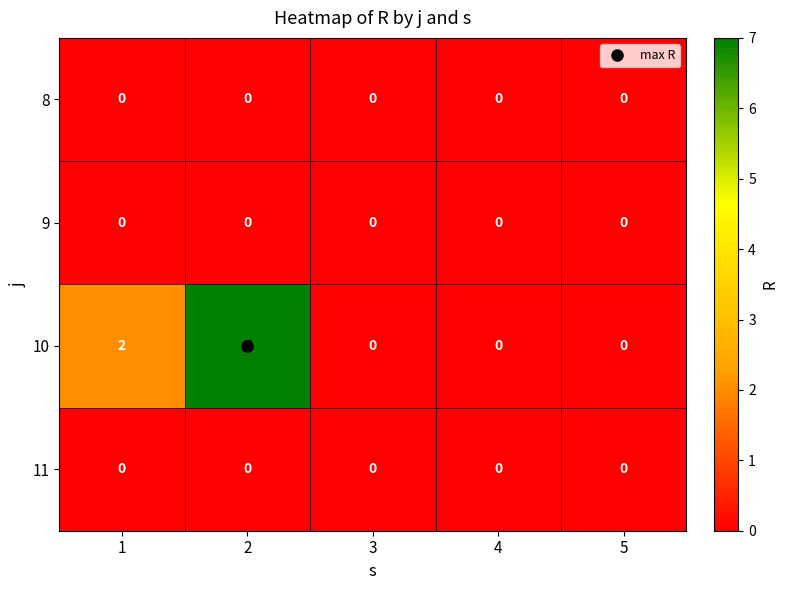

Which series changed the most between 1 and 3?

10